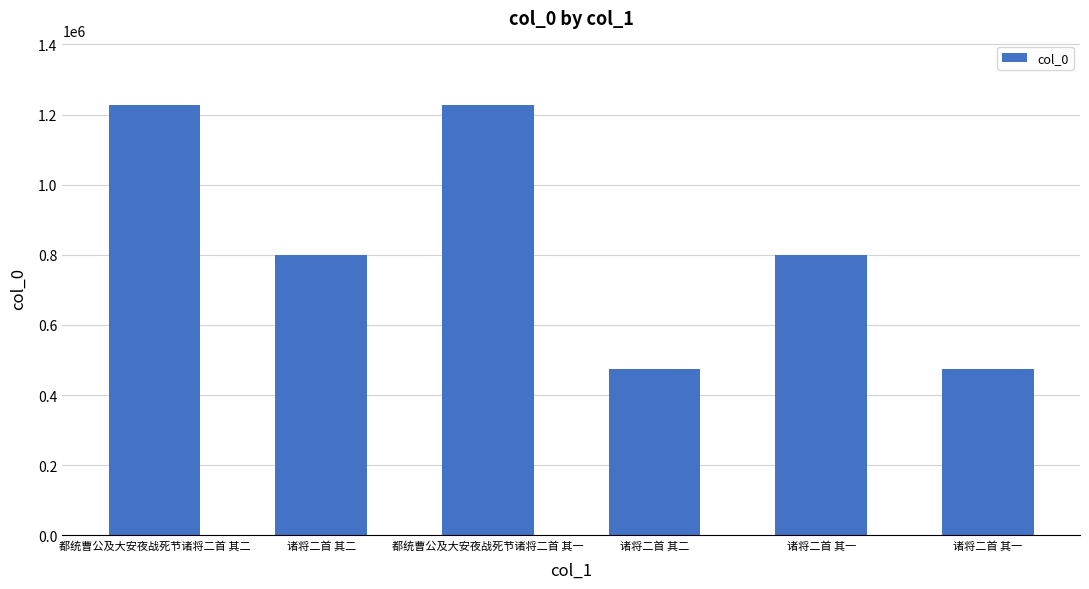

How many bars are there in total?

6